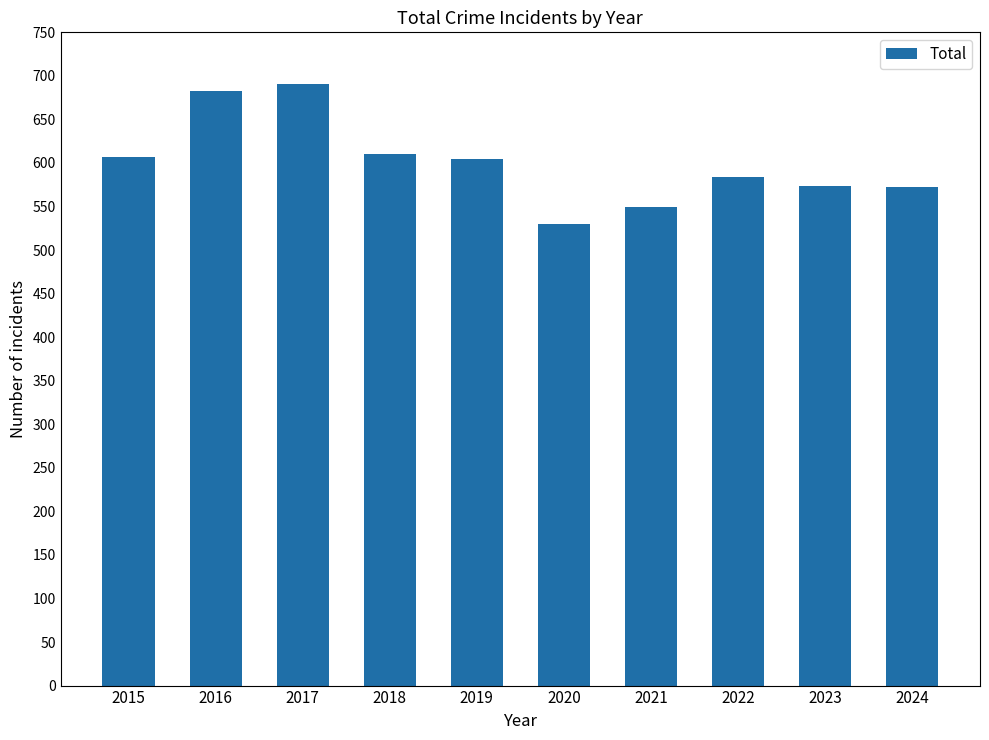

At which category does the chart reach its minimum across all series?

2020